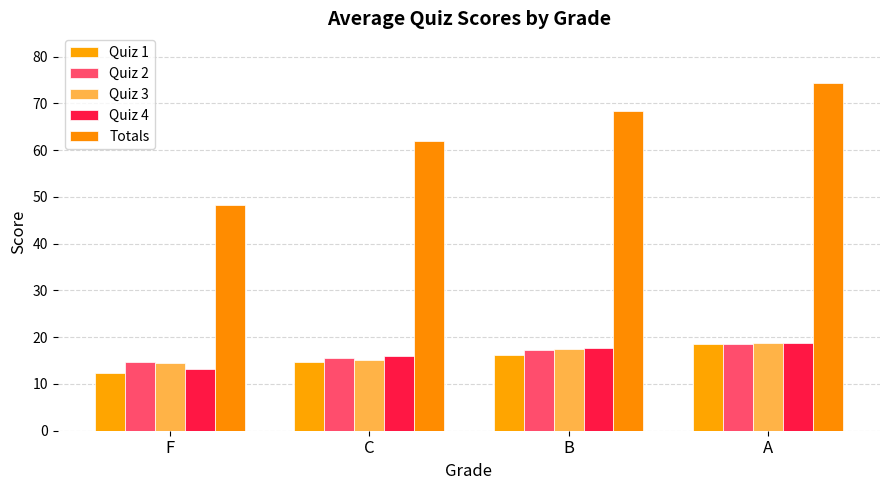

Is it true that Quiz 4 equals 3.9 at F?

False